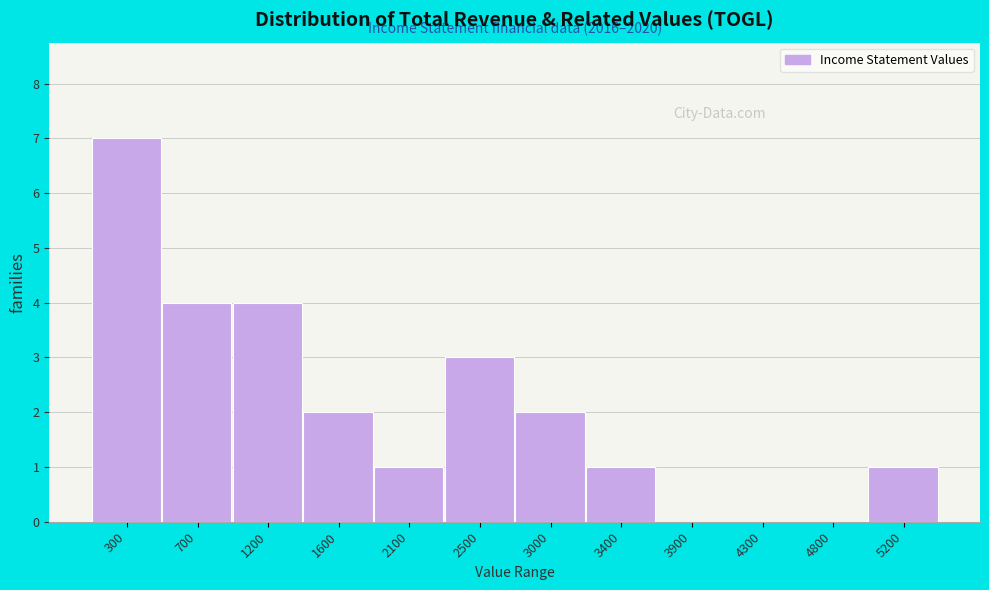

Reading right to left, transcribe all the data shown in this chart.

5200=1	4800=0	4300=0	3900=0	3400=1	3000=2	2500=3	2100=1	1600=2	1200=4	700=4	300=7